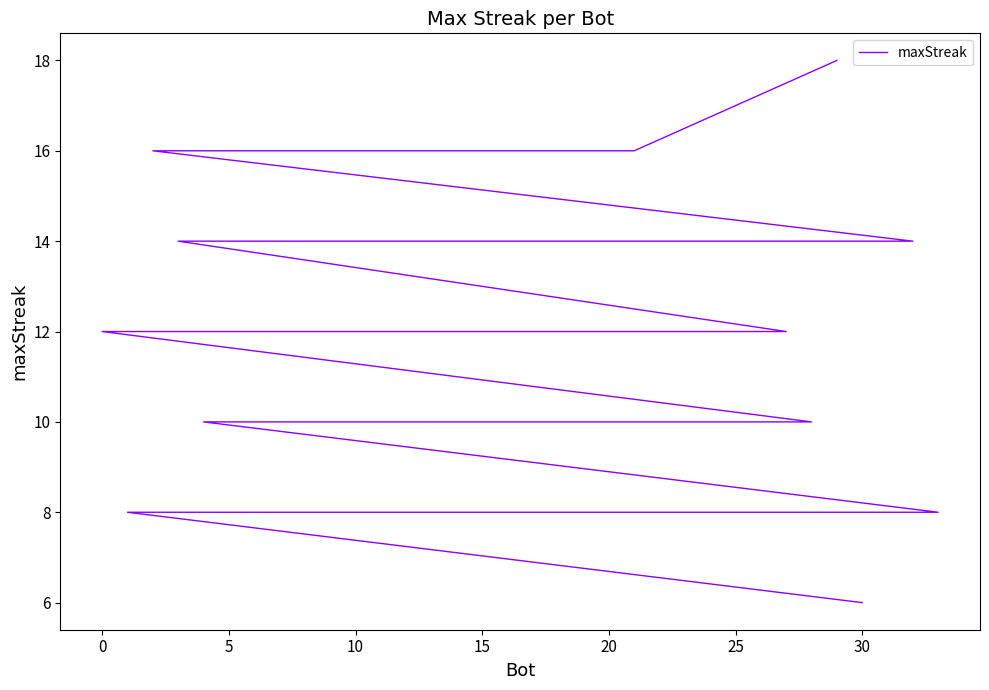

What is the maximum value shown in the chart?

18